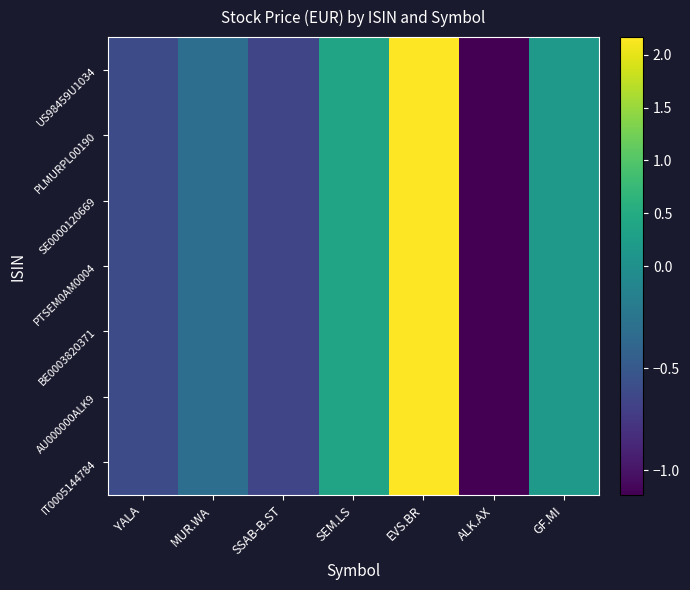

What is the total value across all series at EVS.BR?

15.2